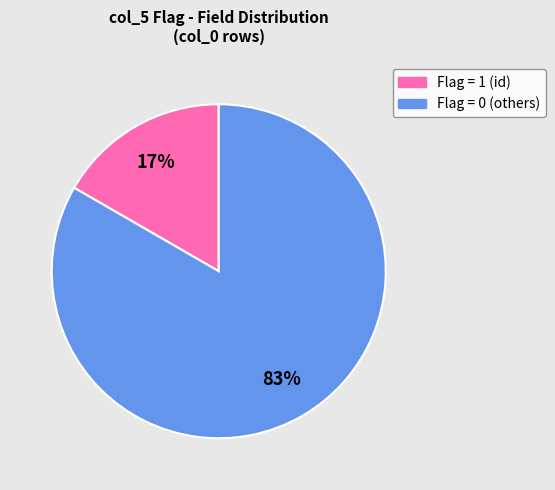

To the nearest percent, what is the average slice percentage?

50%